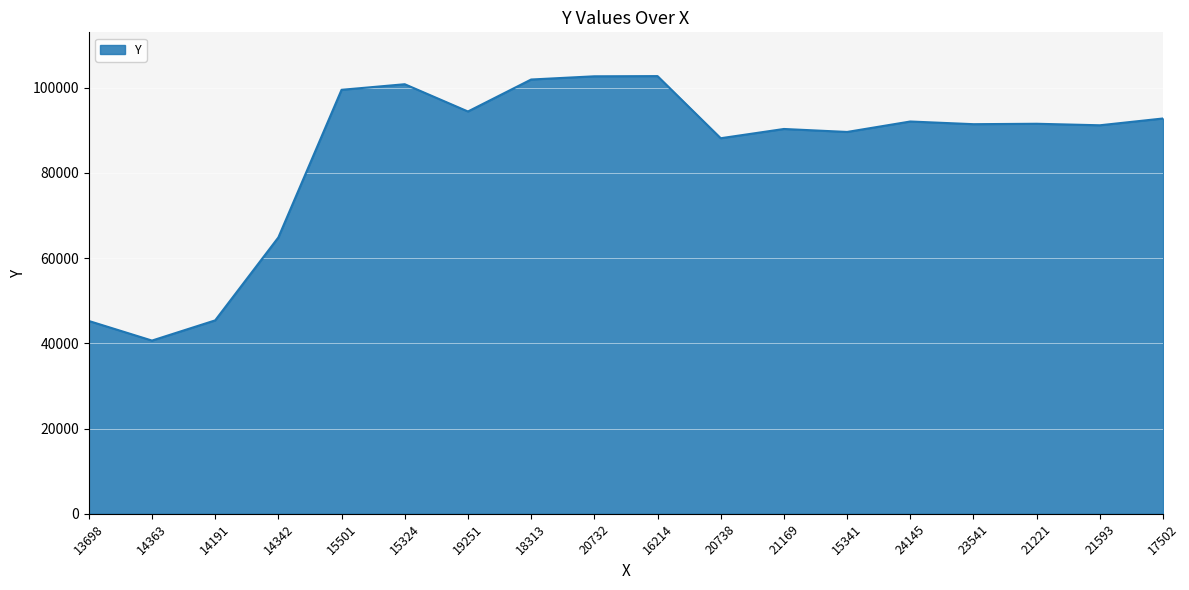

True or false: the data shows 62681 at 18313.

False